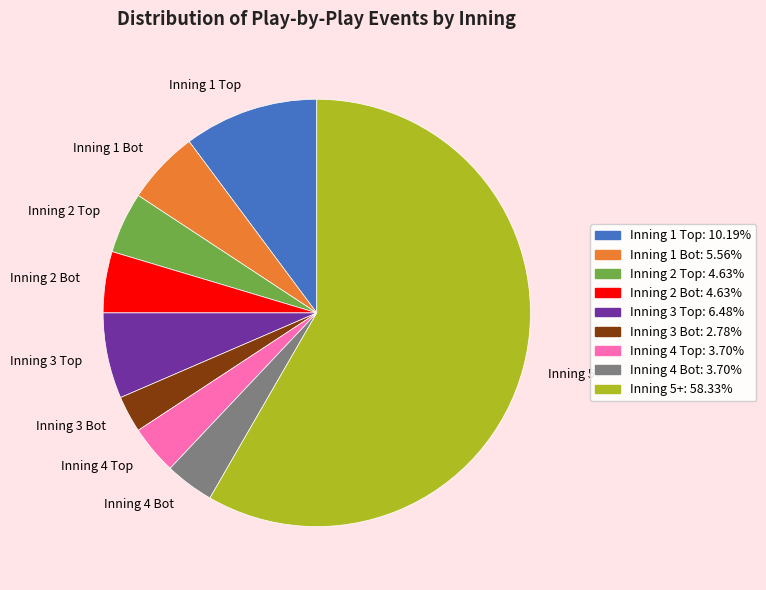

Does Inning 1 Bot account for over 50% of the chart?

No